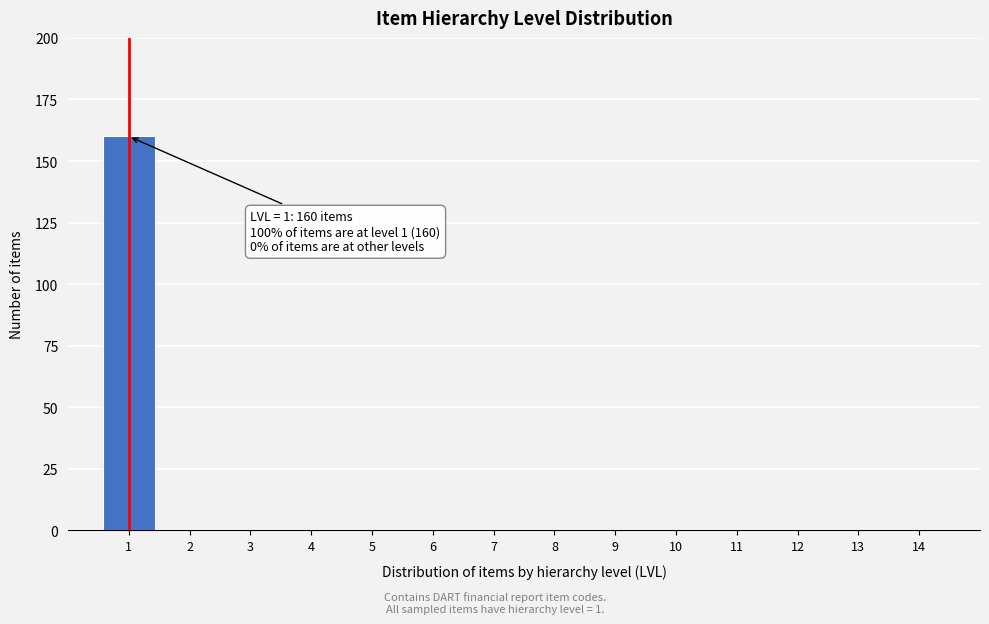

Over which range of the x-axis is the bar tallest?

0.5 to 1.5